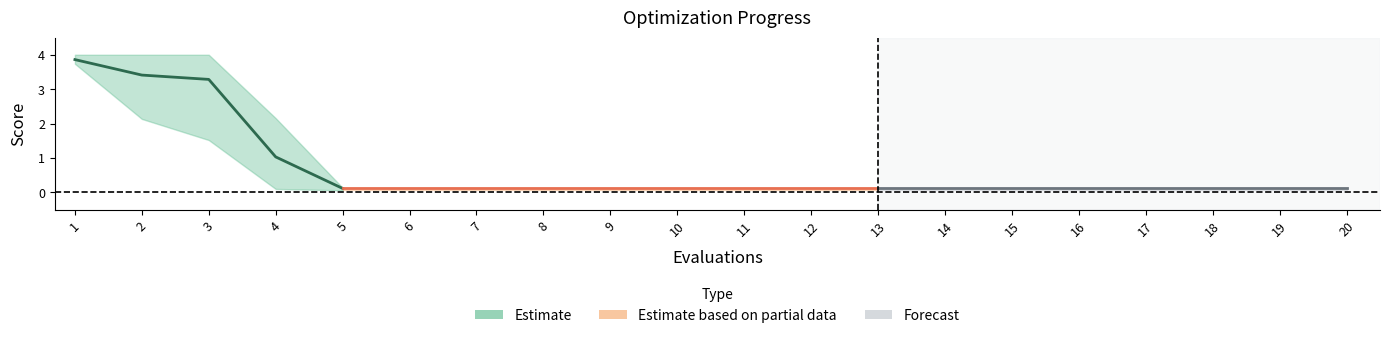

True or false: mean has more than 0 points higher than both neighbors.

False